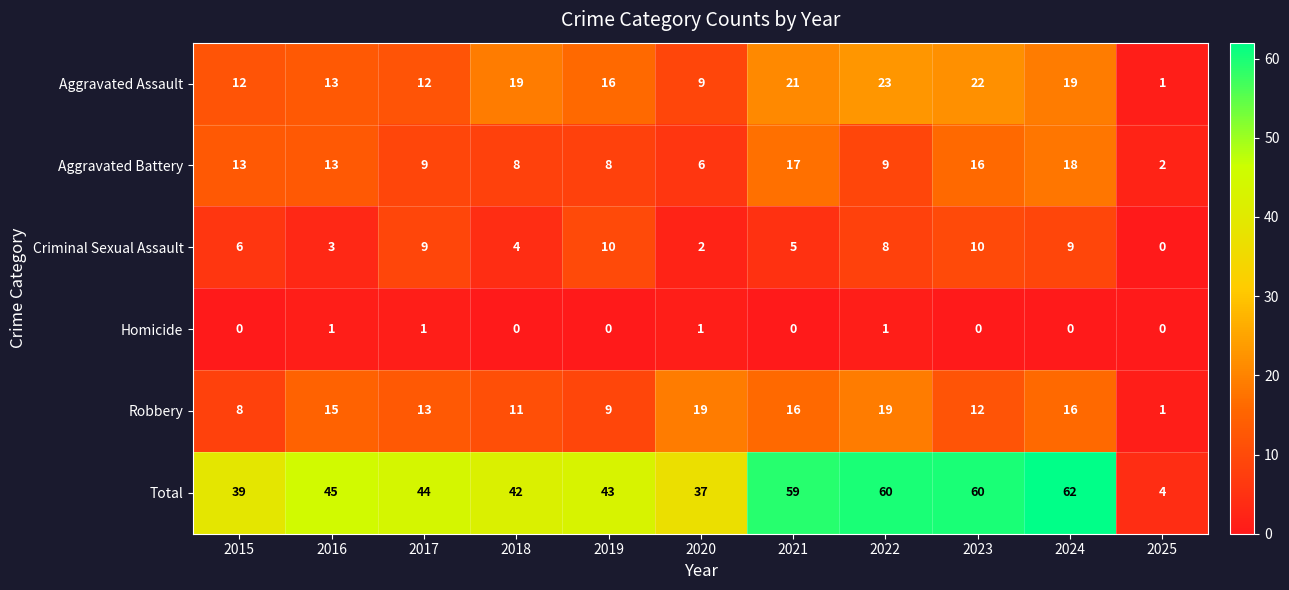

How many categories are shown in the chart?

11